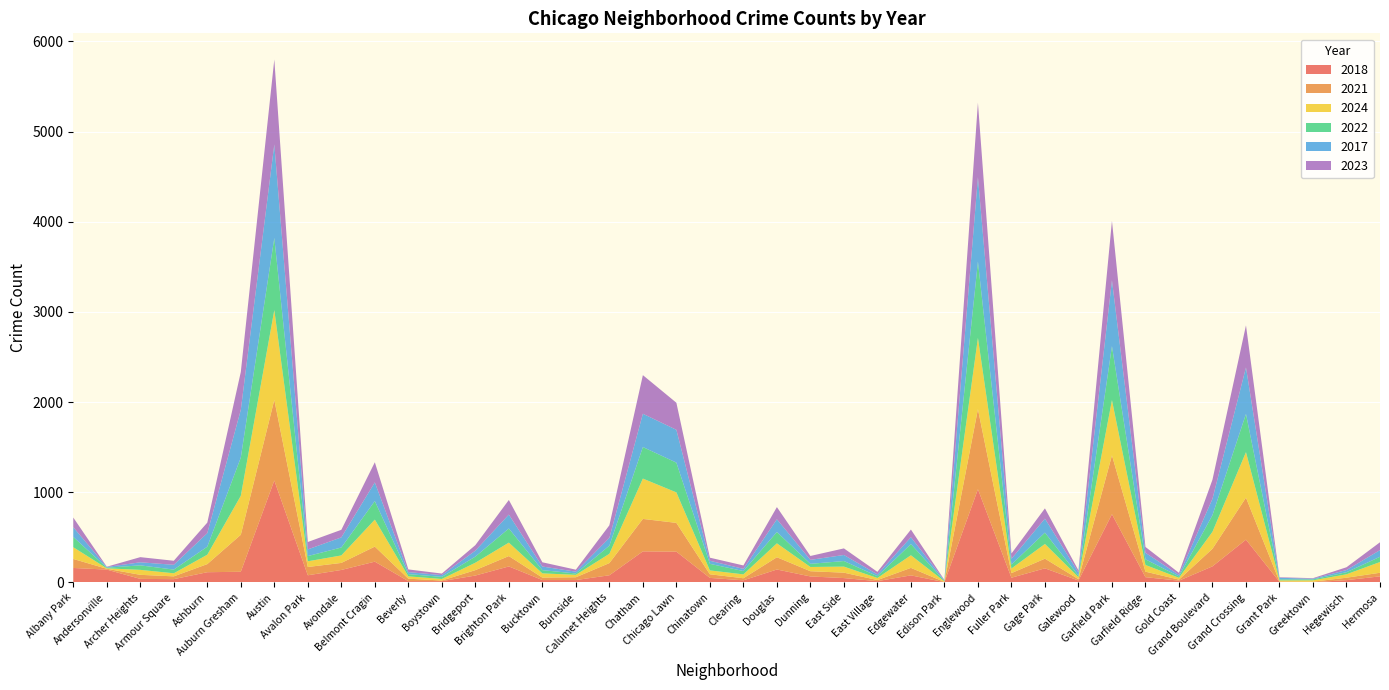

Reading left to right, transcribe all the data shown in this chart.

2018: Albany Park=161	Andersonville=143	Archer Heights=40	Armour Square=37	Ashburn=114	Auburn Gresham=119	Austin=1131	Avalon Park=80	Avondale=139	Belmont Cragin=231	Beverly=15	Boystown=15	Bridgeport=77	Brighton Park=178	Bucktown=27	Burnside=27	Calumet Heights=80	Chatham=345	Chicago Lawn=342	Chinatown=51	Clearing=24	Douglas=144	Dunning=67	East Side=49	East Village=15	Edgewater=79	Edison Park=4	Englewood=1034	Fuller Park=53	Gage Park=157	Galewood=22	Garfield Park=757	Garfield Ridge=59	Gold Coast=20	Grand Boulevard=179	Grand Crossing=475	Grant Park=8	Greektown=3	Hegewisch=26	Hermosa=68
2021: Albany Park=100	Andersonville=9	Archer Heights=45	Armour Square=31	Ashburn=90	Auburn Gresham=410	Austin=894	Avalon Park=92	Avondale=78	Belmont Cragin=167	Beverly=27	Boystown=7	Bridgeport=60	Brighton Park=115	Bucktown=27	Burnside=31	Calumet Heights=135	Chatham=360	Chicago Lawn=319	Chinatown=40	Clearing=23	Douglas=136	Dunning=58	East Side=60	East Village=12	Edgewater=83	Edison Park=2	Englewood=888	Fuller Park=51	Gage Park=107	Galewood=15	Garfield Park=653	Garfield Ridge=61	Gold Coast=12	Grand Boulevard=195	Grand Crossing=466	Grant Park=3	Greektown=6	Hegewisch=27	Hermosa=40
2024: Albany Park=130	Andersonville=5	Archer Heights=55	Armour Square=34	Ashburn=104	Auburn Gresham=432	Austin=995	Avalon Park=63	Avondale=83	Belmont Cragin=299	Beverly=26	Boystown=17	Bridgeport=82	Brighton Park=149	Bucktown=47	Burnside=27	Calumet Heights=103	Chatham=447	Chicago Lawn=338	Chinatown=43	Clearing=43	Douglas=154	Dunning=47	East Side=67	East Village=23	Edgewater=140	Edison Park=6	Englewood=790	Fuller Park=51	Gage Park=163	Galewood=22	Garfield Park=612	Garfield Ridge=74	Gold Coast=20	Grand Boulevard=188	Grand Crossing=504	Grant Park=12	Greektown=15	Hegewisch=38	Hermosa=119
2022: Albany Park=114	Andersonville=7	Archer Heights=50	Armour Square=41	Ashburn=89	Auburn Gresham=424	Austin=801	Avalon Park=58	Avondale=88	Belmont Cragin=206	Beverly=25	Boystown=23	Bridgeport=68	Brighton Park=157	Bucktown=36	Burnside=15	Calumet Heights=90	Chatham=350	Chicago Lawn=330	Chinatown=73	Clearing=37	Douglas=126	Dunning=35	East Side=62	East Village=20	Edgewater=124	Edison Park=5	Englewood=847	Fuller Park=44	Gage Park=126	Galewood=17	Garfield Park=599	Garfield Ridge=63	Gold Coast=16	Grand Boulevard=185	Grand Crossing=424	Grant Park=12	Greektown=10	Hegewisch=23	Hermosa=58
2017: Albany Park=108	Andersonville=8	Archer Heights=34	Armour Square=53	Ashburn=150	Auburn Gresham=529	Austin=1037	Avalon Park=74	Avondale=112	Belmont Cragin=207	Beverly=22	Boystown=20	Bridgeport=66	Brighton Park=154	Bucktown=40	Burnside=20	Calumet Heights=87	Chatham=369	Chicago Lawn=364	Chinatown=34	Clearing=24	Douglas=141	Dunning=44	East Side=67	East Village=20	Edgewater=76	Edison Park=7	Englewood=935	Fuller Park=64	Gage Park=155	Galewood=35	Garfield Park=730	Garfield Ridge=72	Gold Coast=16	Grand Boulevard=181	Grand Crossing=516	Grant Park=17	Greektown=8	Hegewisch=24	Hermosa=74
2023: Albany Park=107	Andersonville=3	Archer Heights=57	Armour Square=45	Ashburn=117	Auburn Gresham=420	Austin=941	Avalon Park=82	Avondale=84	Belmont Cragin=223	Beverly=30	Boystown=17	Bridgeport=61	Brighton Park=162	Bucktown=47	Burnside=22	Calumet Heights=139	Chatham=428	Chicago Lawn=300	Chinatown=34	Clearing=38	Douglas=135	Dunning=43	East Side=73	East Village=28	Edgewater=85	Edison Park=4	Englewood=826	Fuller Park=58	Gage Park=114	Galewood=23	Garfield Park=658	Garfield Ridge=65	Gold Coast=23	Grand Boulevard=212	Grand Crossing=466	Grant Park=6	Greektown=6	Hegewisch=31	Hermosa=87